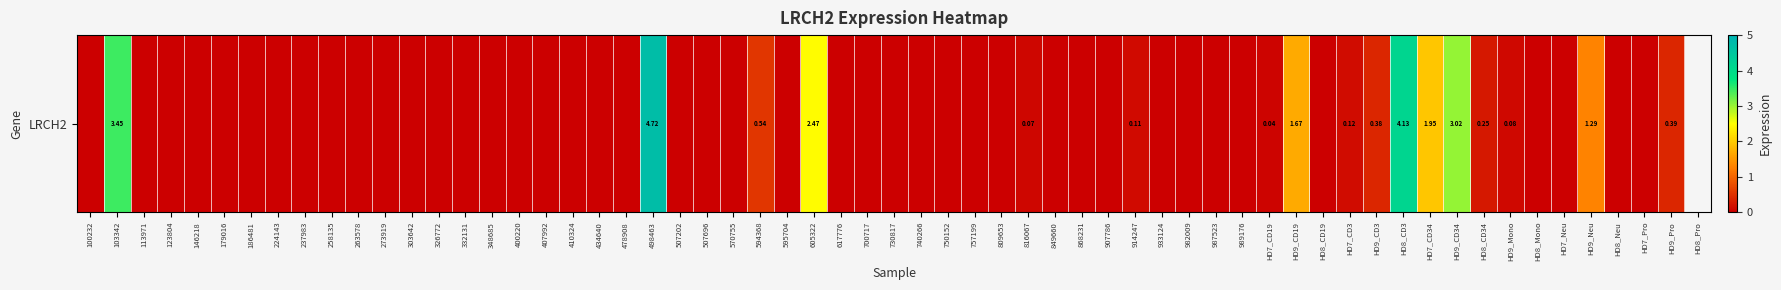

The value at 17 is 0.0. True or false?

True